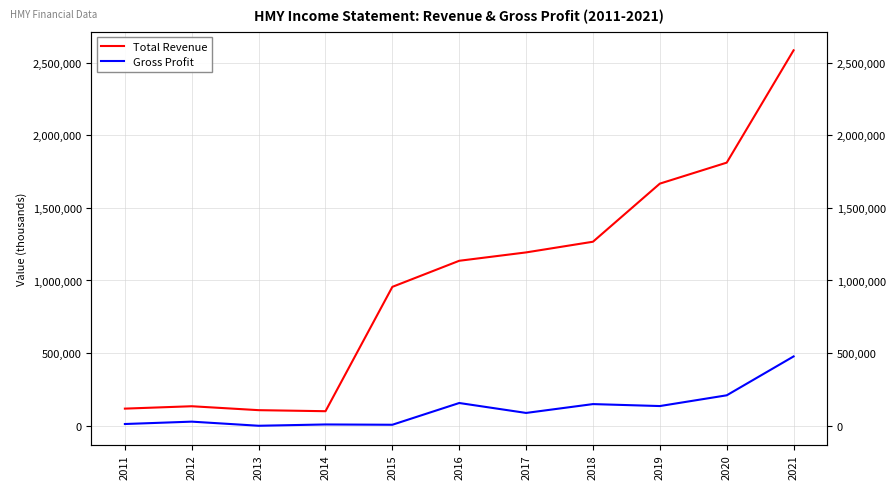

What is the value of the Gross Profit point at the 5th from the left?

6400